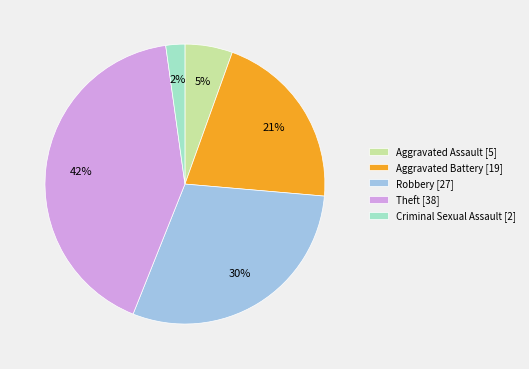

Between Aggravated Battery [19] and Aggravated Assault [5], which is larger?

Aggravated Battery [19]